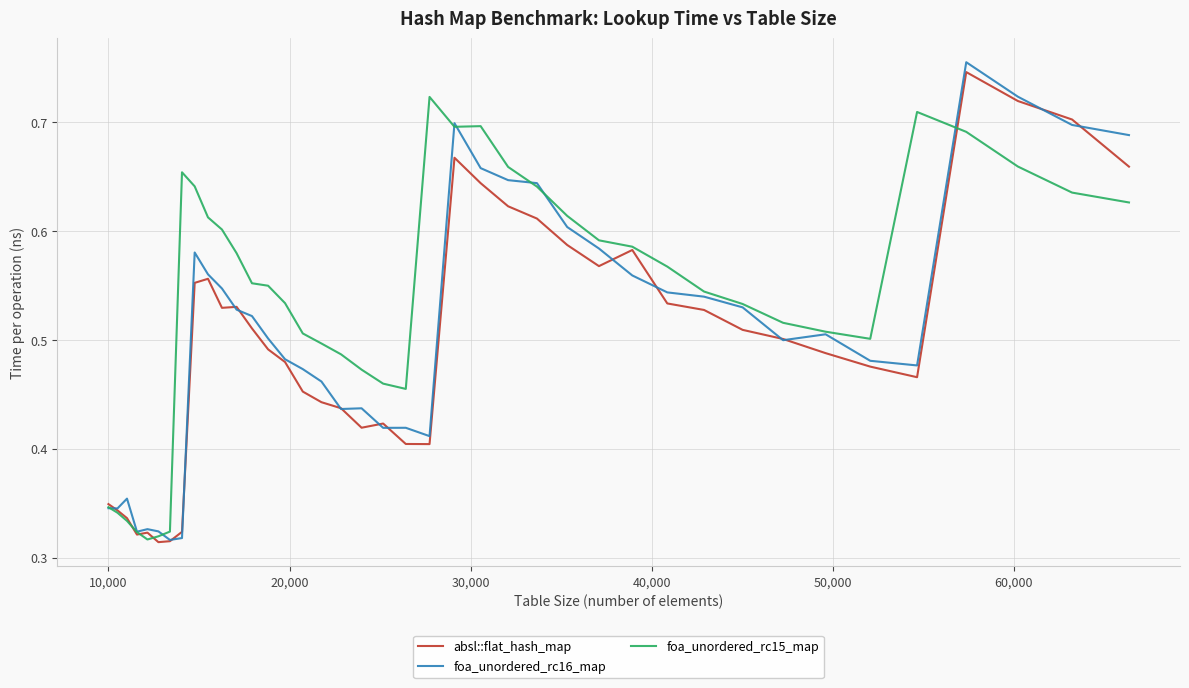

Which series has the largest total across all categories?

foa_unordered_rc15_map